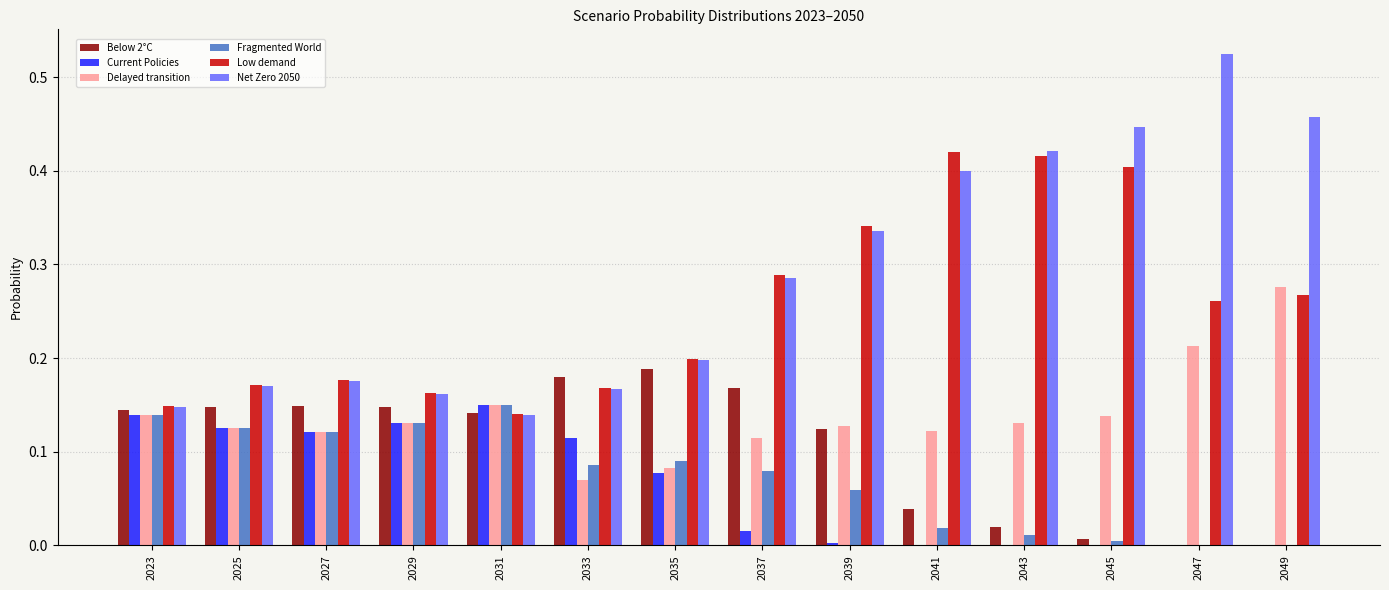

Which series has the largest total across all categories?

Net Zero 2050